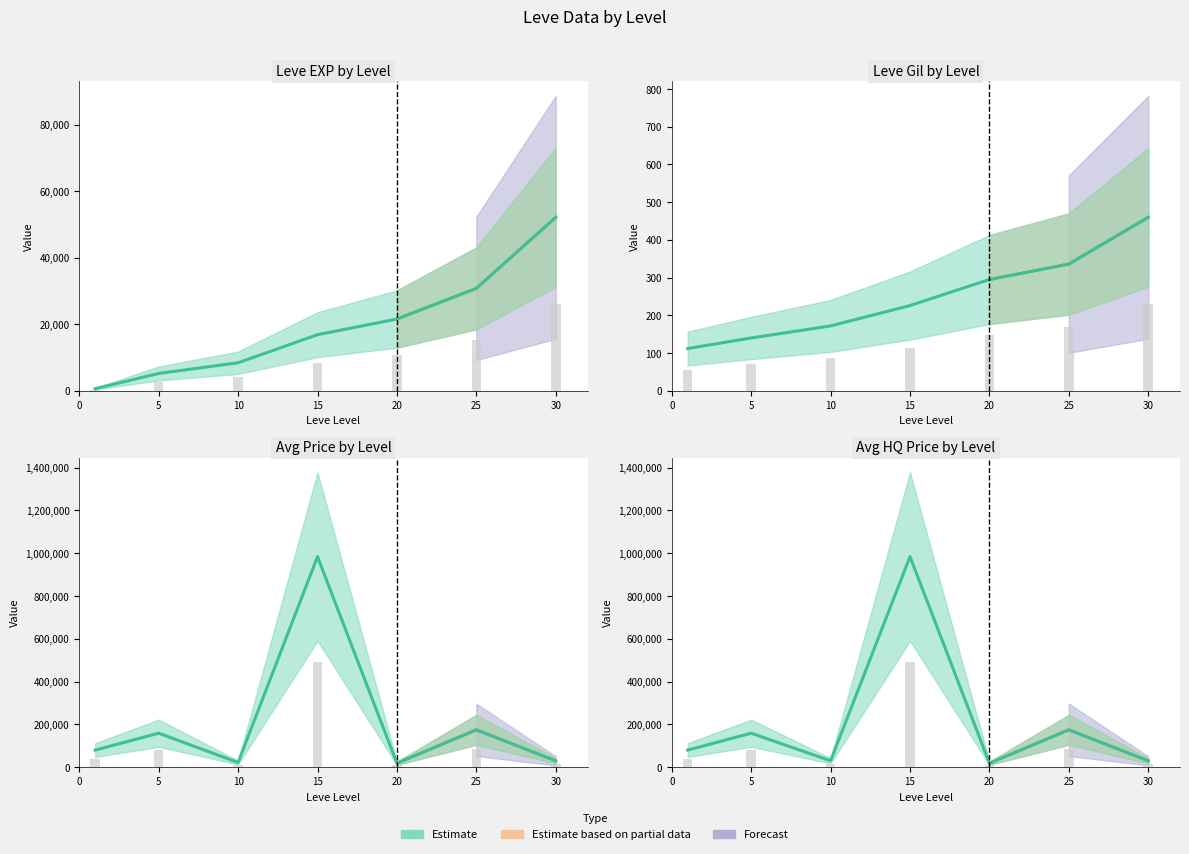

What is the average value of the Leve Gil series?

249